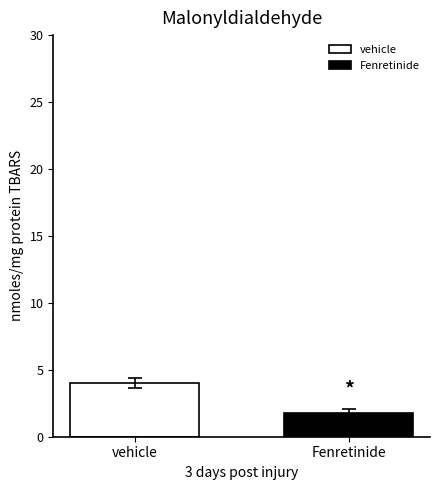

What is the minimum value shown in the chart?

1.8